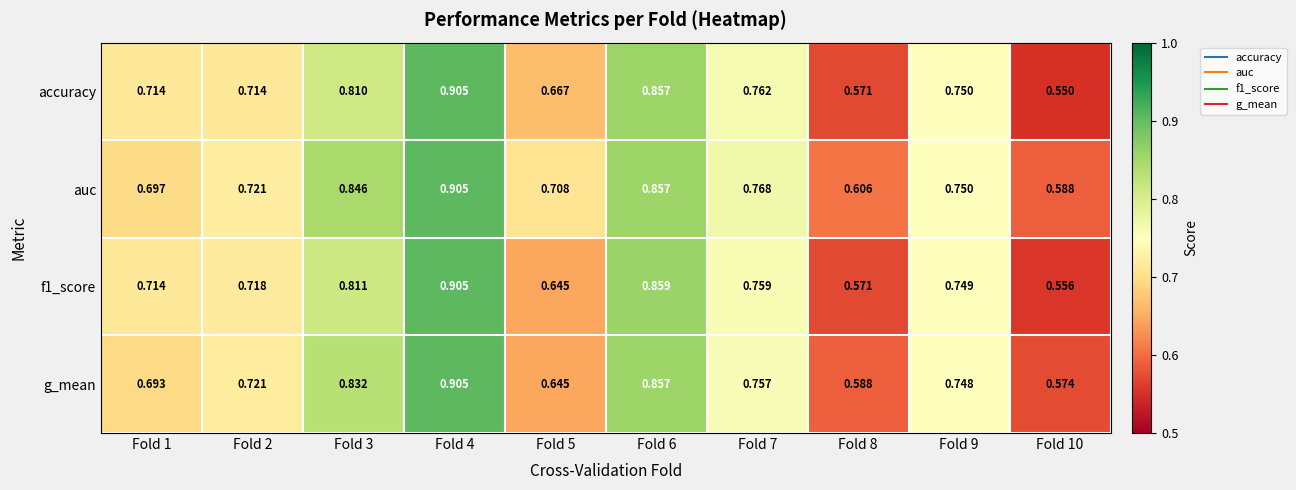

Which series changed the most between Fold 2 and Fold 7?

accuracy